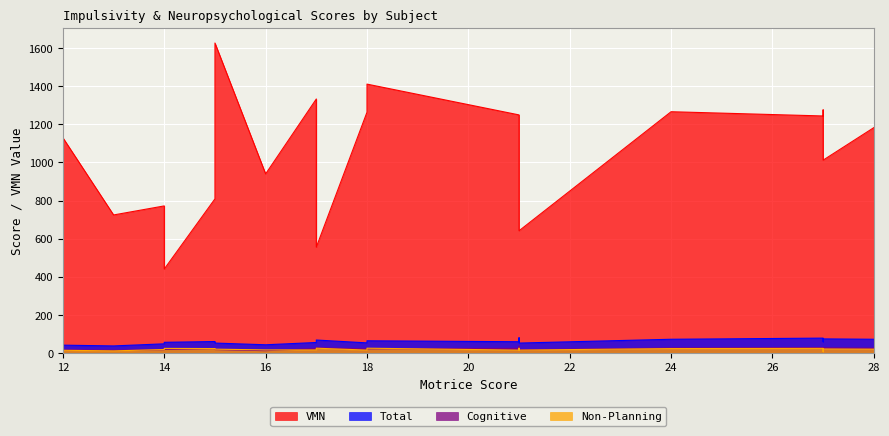

How many lines are shown in the chart?

4